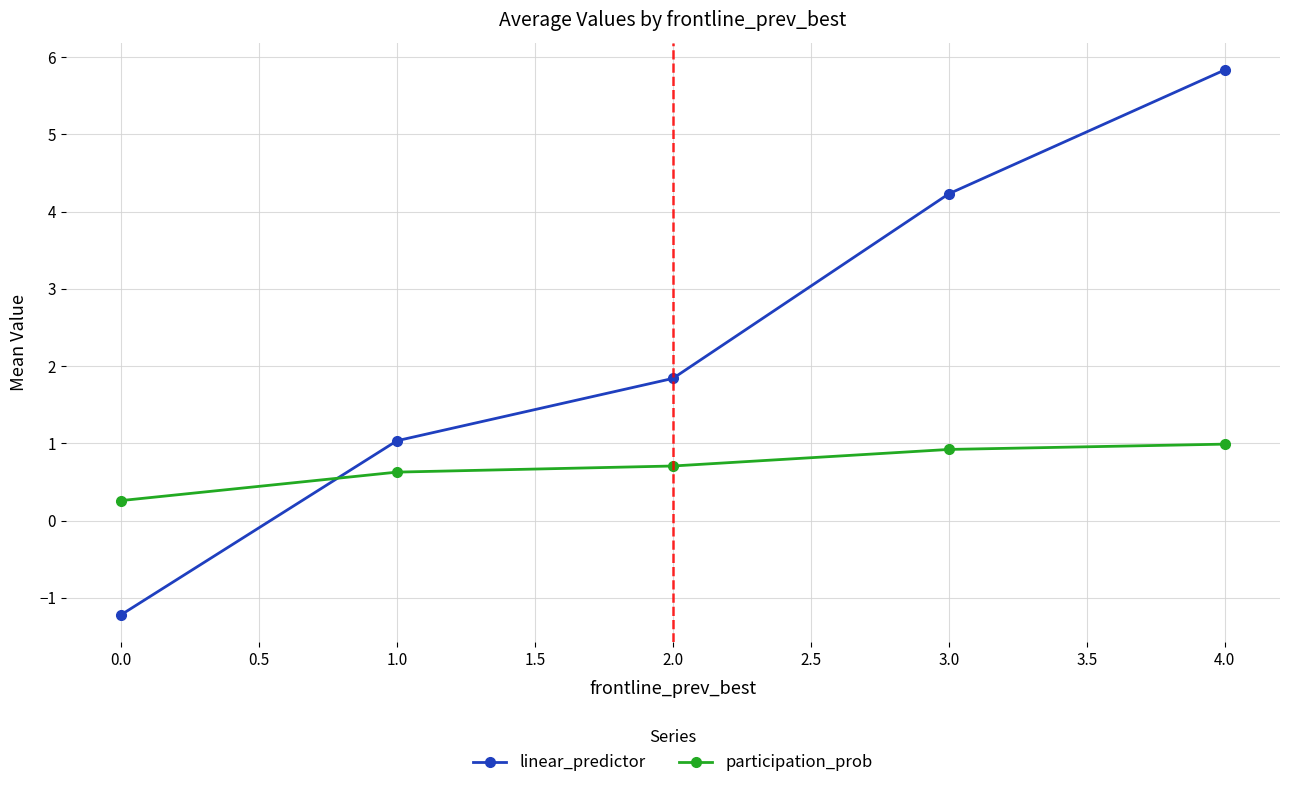

Reading left to right, what are all the values shown in this chart?

linear_predictor: 0.0=-1.2	1.0=1.0	2.0=1.8	3.0=4.2	4.0=5.8
participation_prob: 0.0=0.3	1.0=0.6	2.0=0.7	3.0=0.9	4.0=1.0